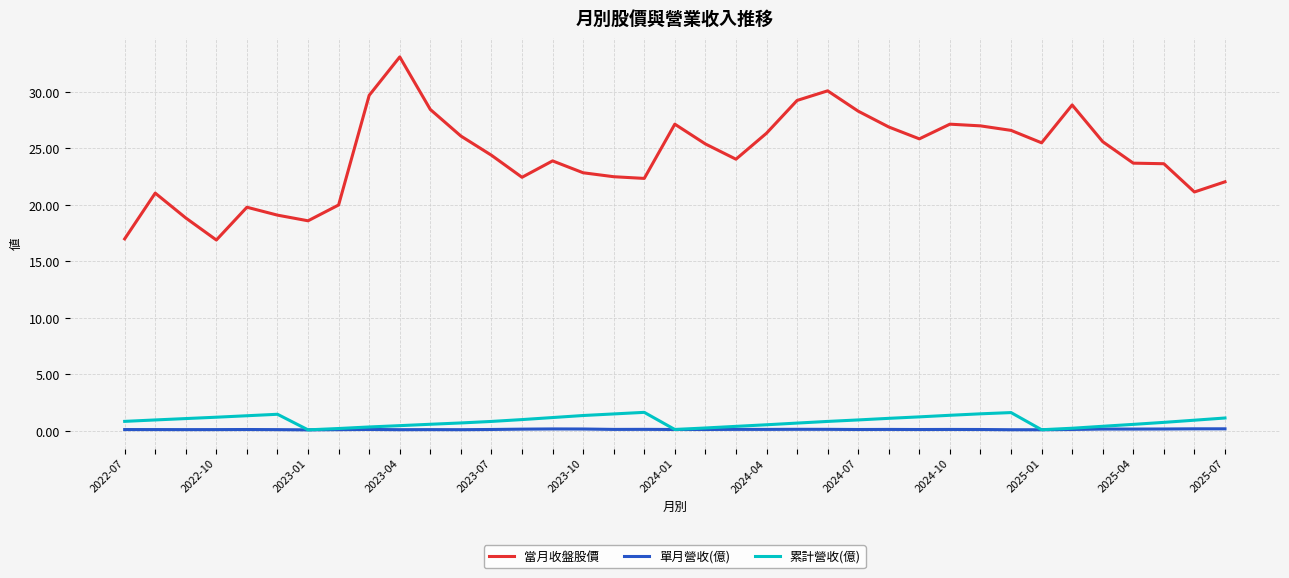

Does the chart display data point markers on the line(s)?

No